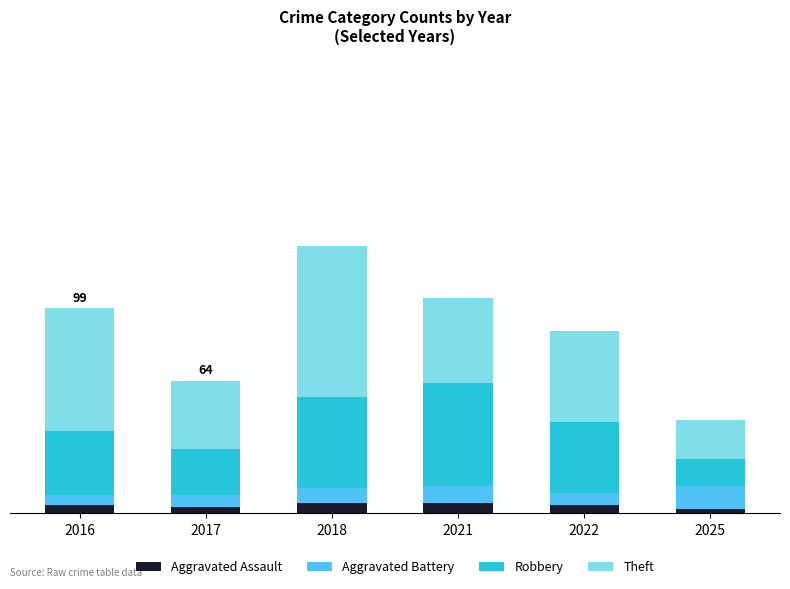

Does the chart contain any negative values?

No